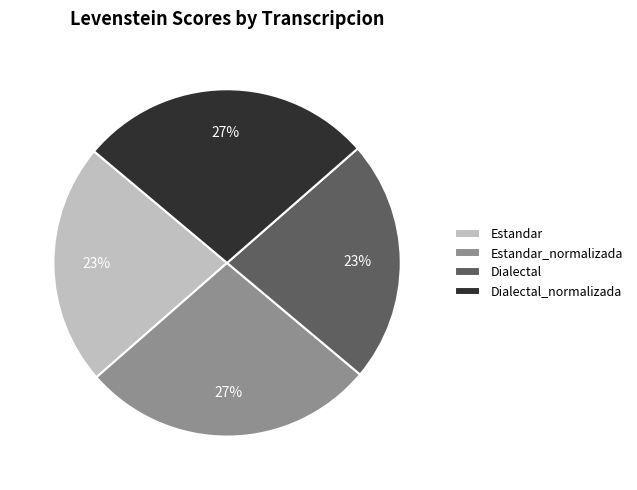

Is it true that Dialectal is 29% of the pie?

False